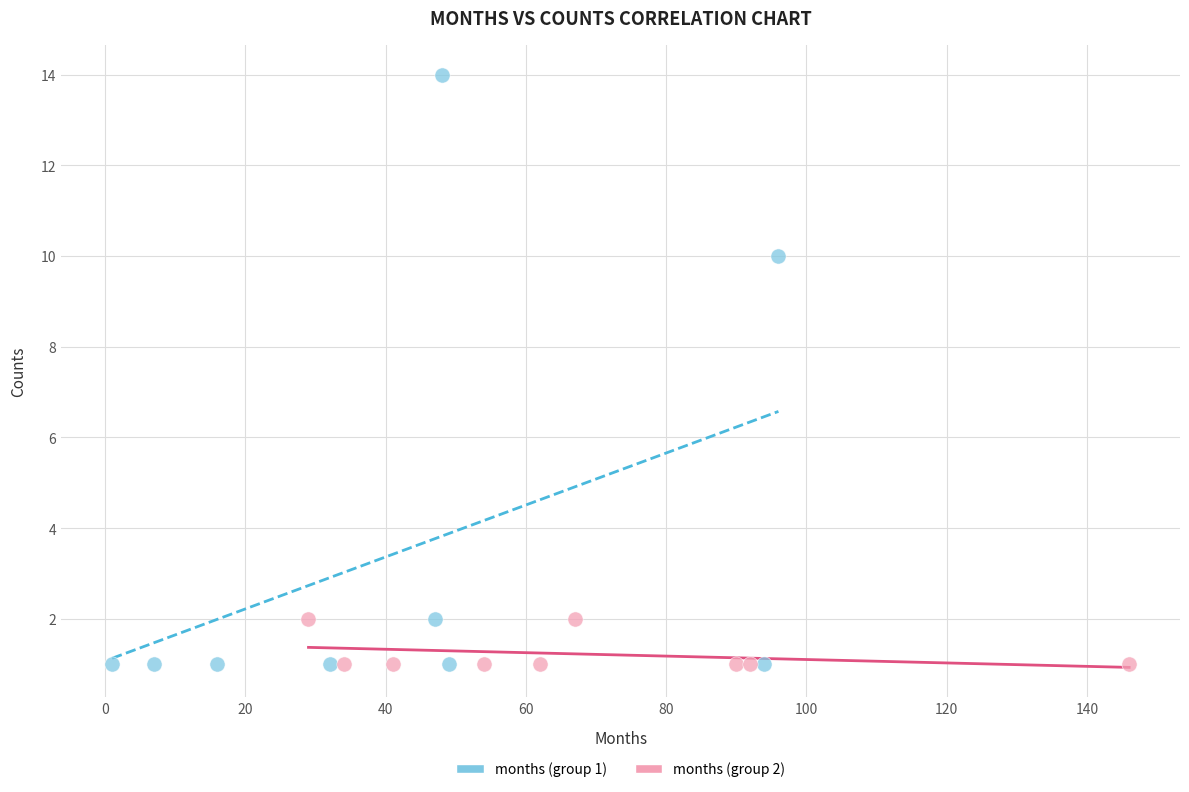

What are all the series names shown in the legend?

months (group 1), months (group 2)